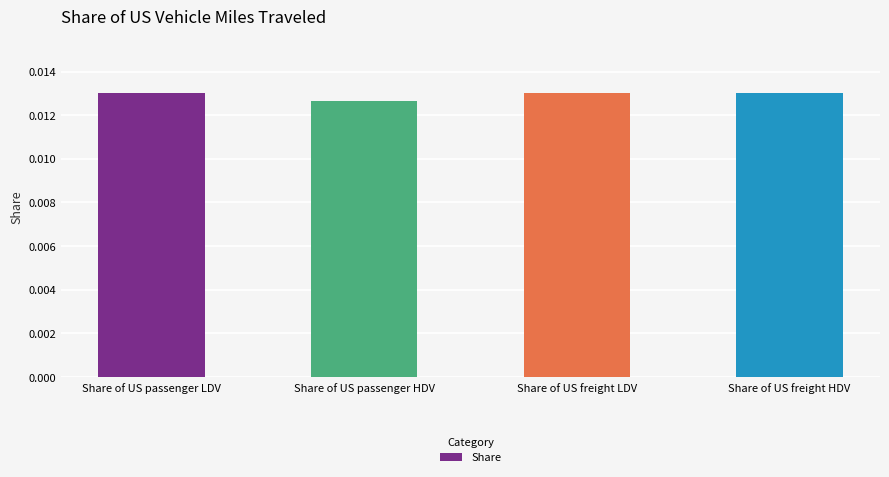

What is the label of the 4th bar from the left?

Share of US freight HDV